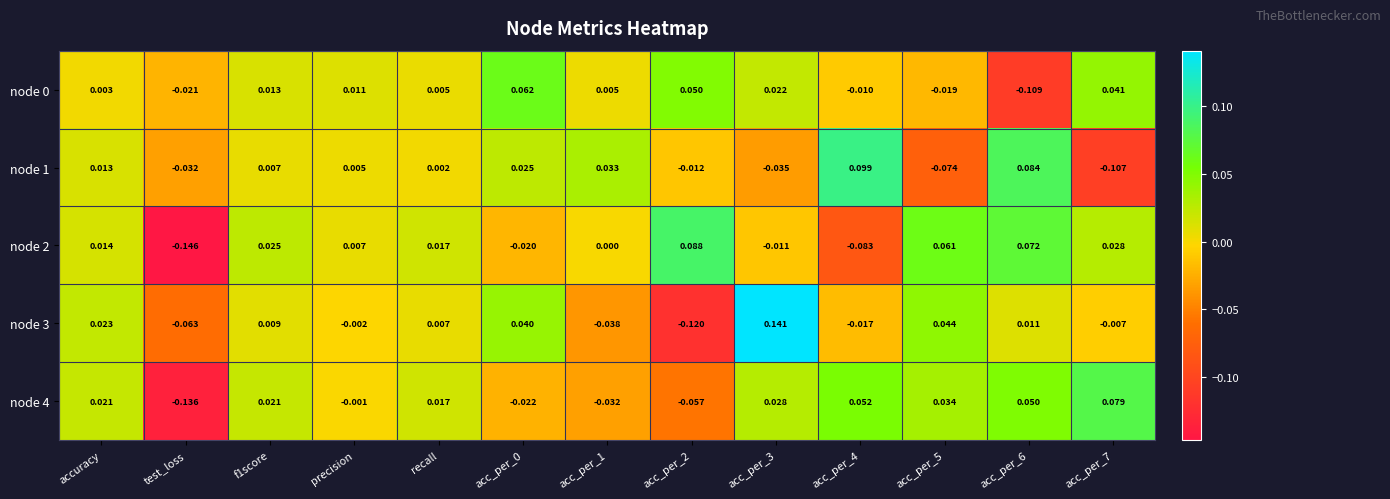

At which label does node 2 first exceed 0?

accuracy